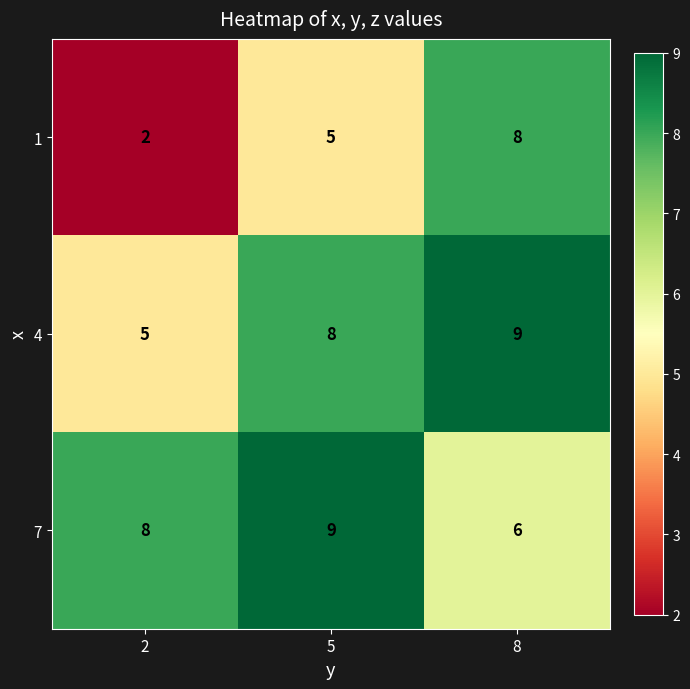

Which category has the highest value in the 7 series?

5